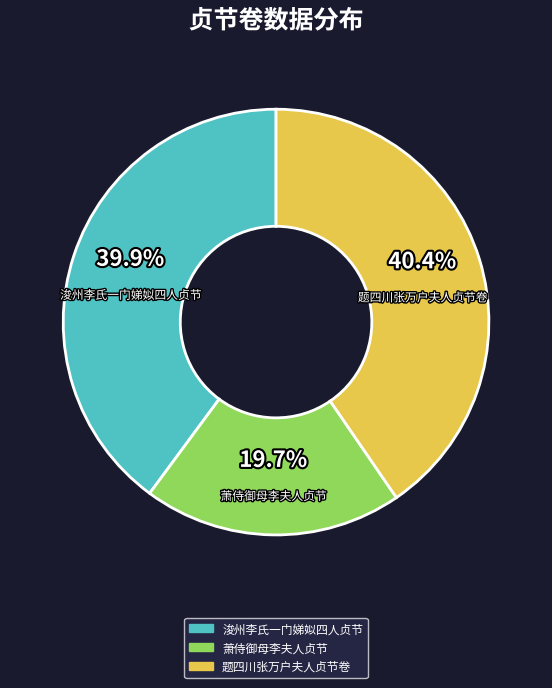

To the nearest percent, what is the combined percentage of 萧侍御母李夫人贞节 and 题四川张万户夫人贞节卷?

60%